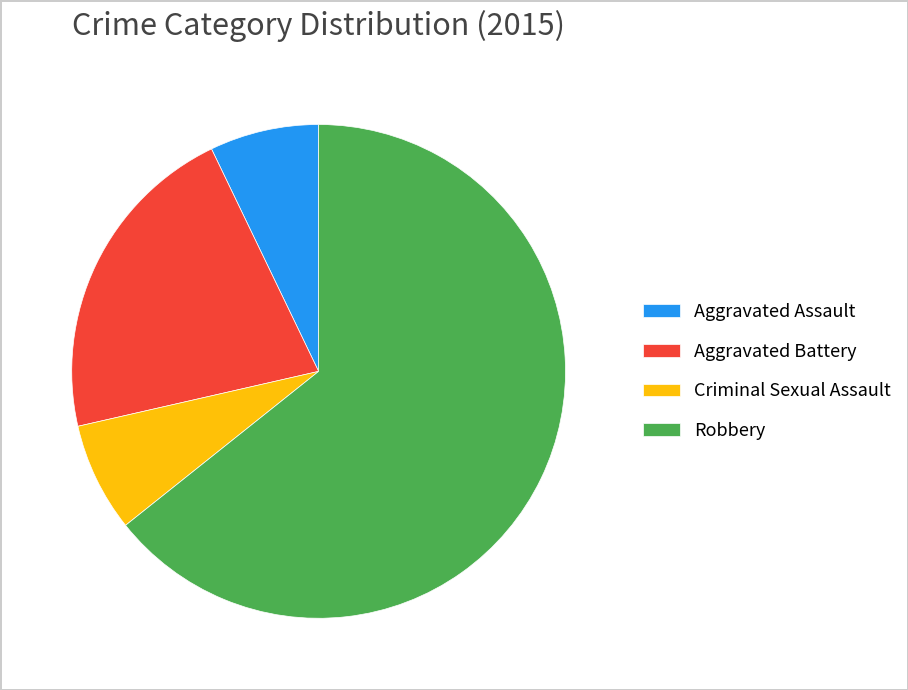

Is the sum of Criminal Sexual Assault and Aggravated Assault greater than half?

No